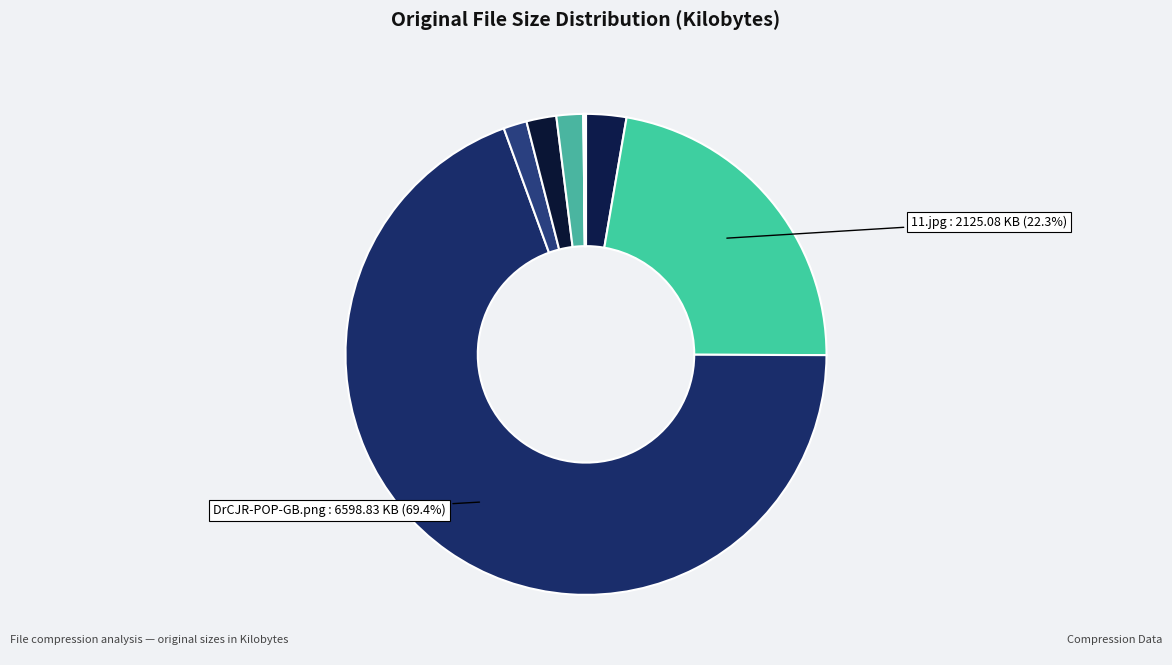

Does any single category account for the majority?

Yes